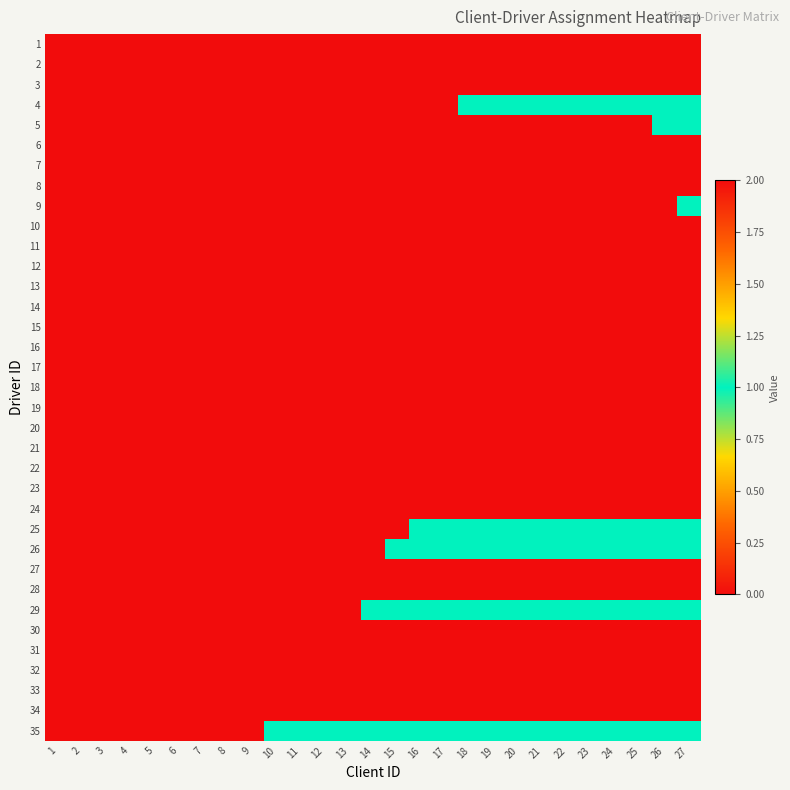

At how many categories does at least one series exceed 1?

11